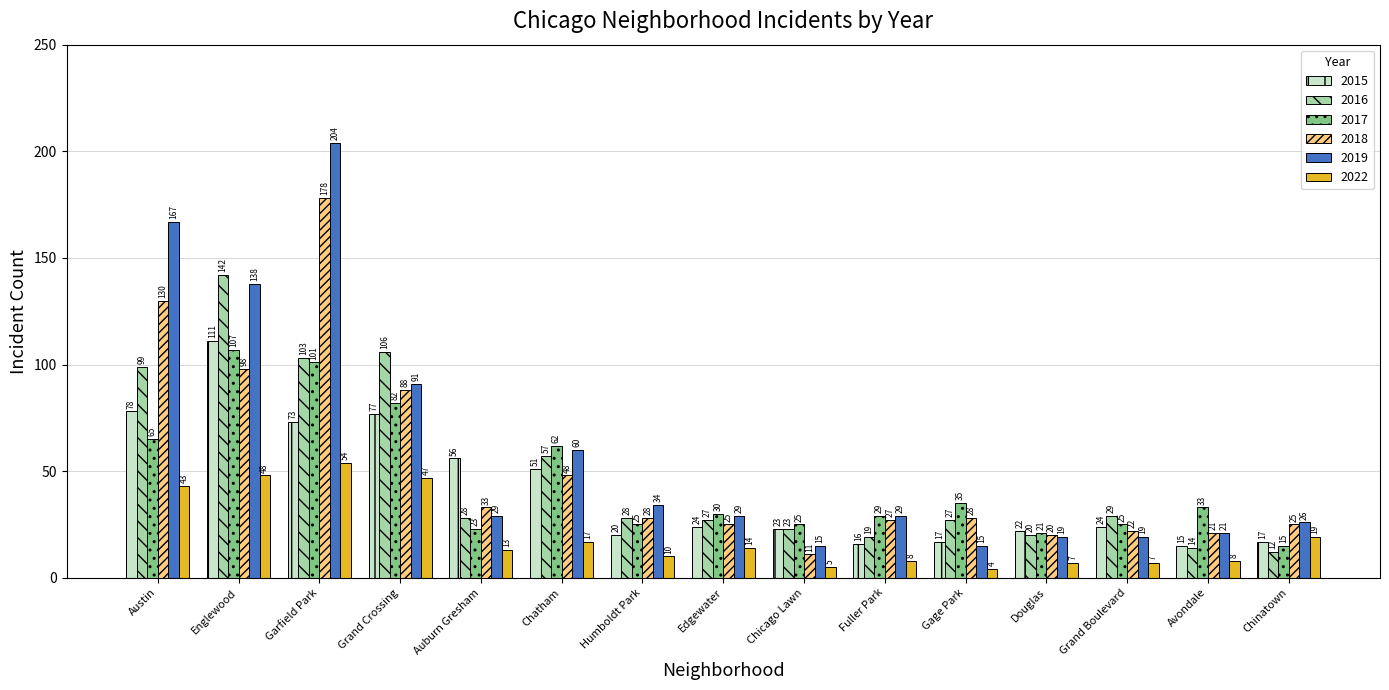

What is the minimum value for 2018?

11